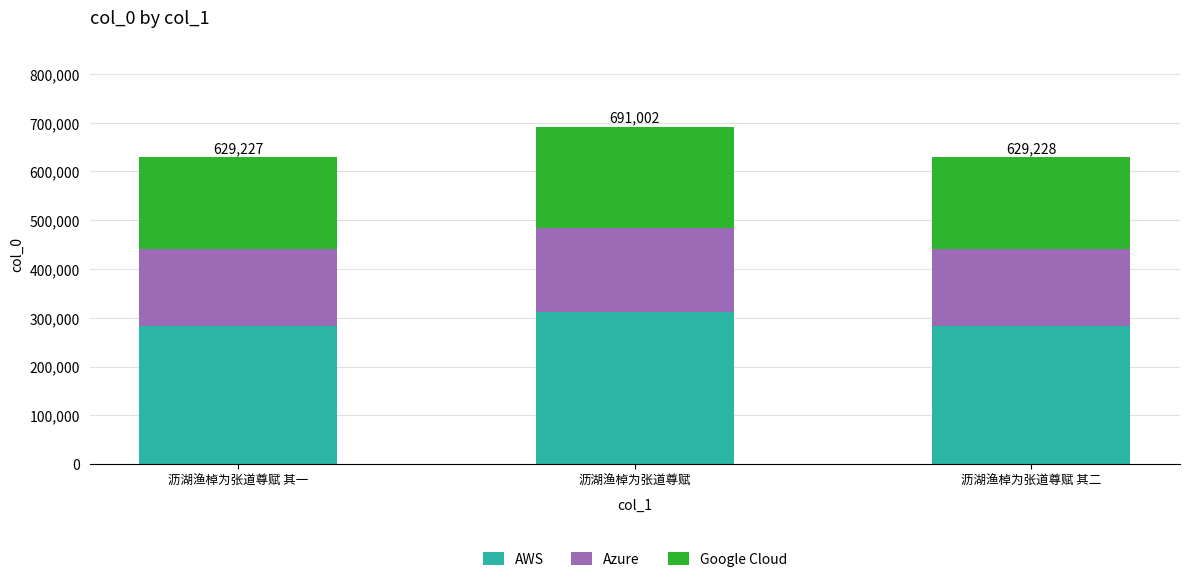

What is the average value of the AWS series?

292418.6